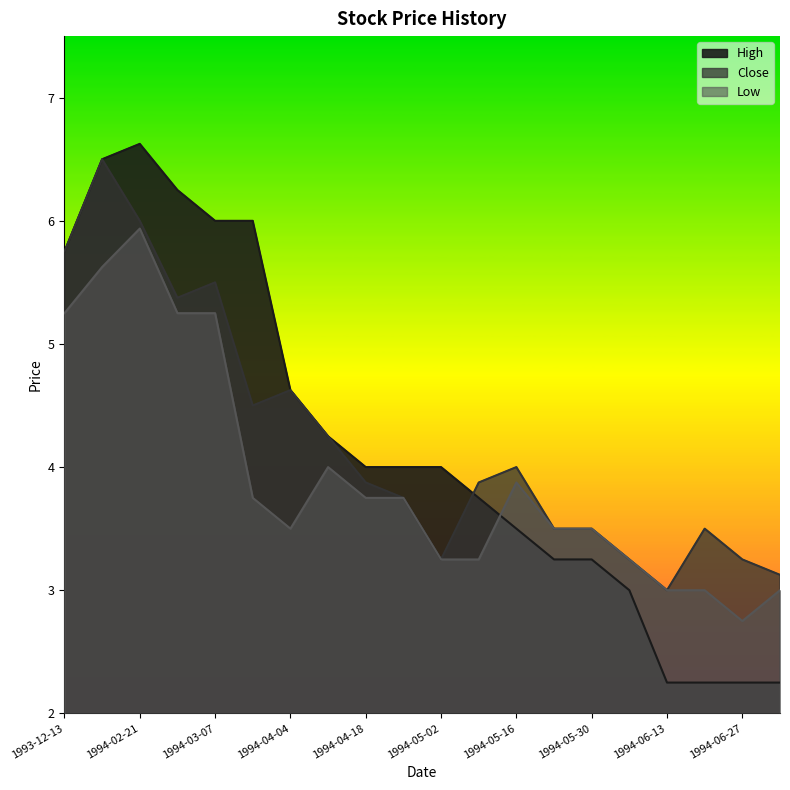

What is the total value across all series at 1994-05-30?

10.2